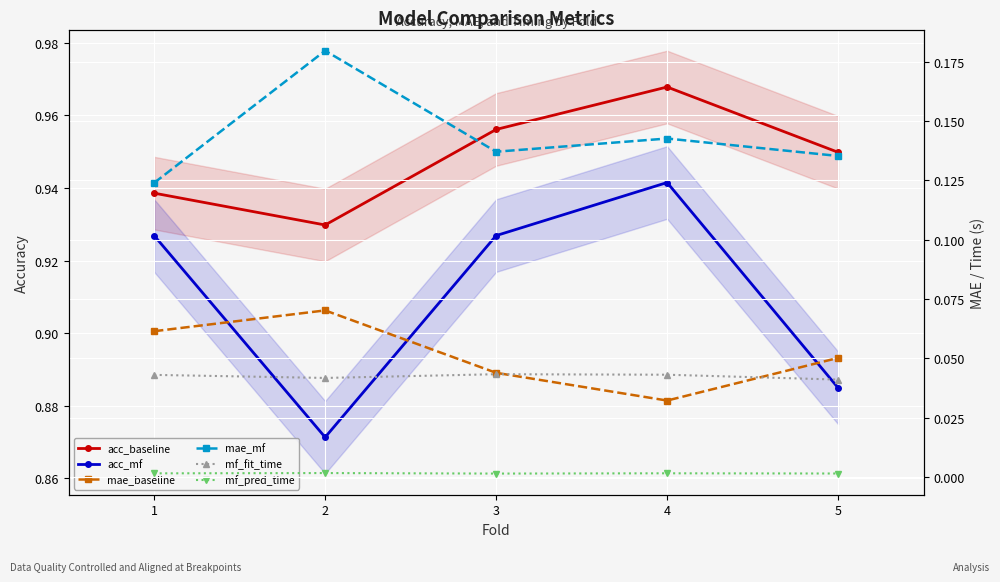

What is the difference between the maximum and minimum values in the mae_mf series?

0.1